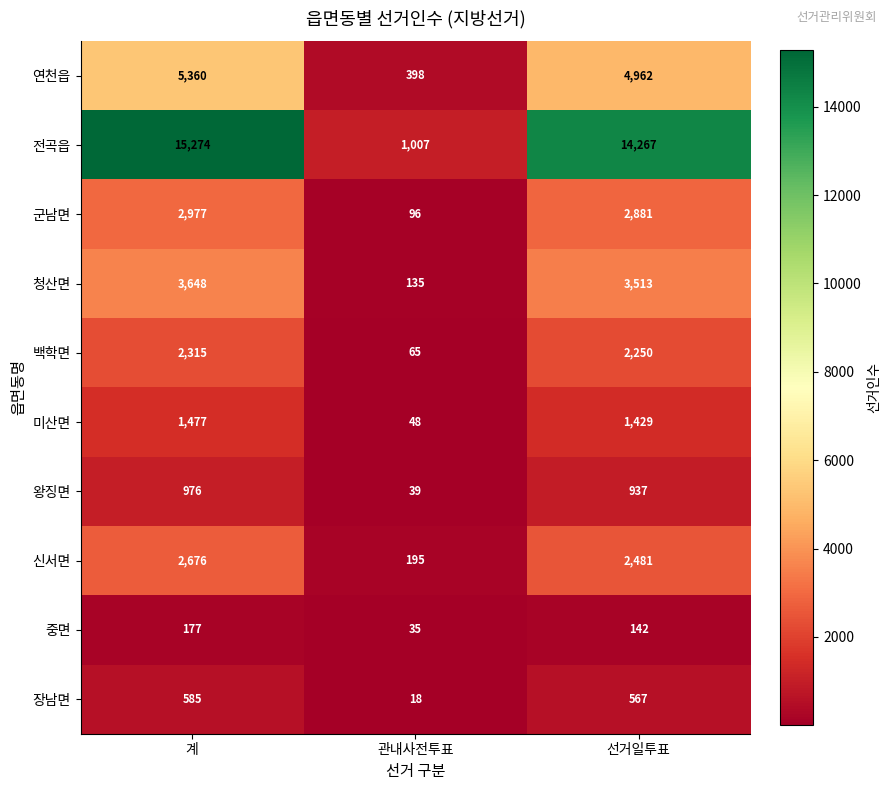

Which series has the widest spread of values?

전곡읍